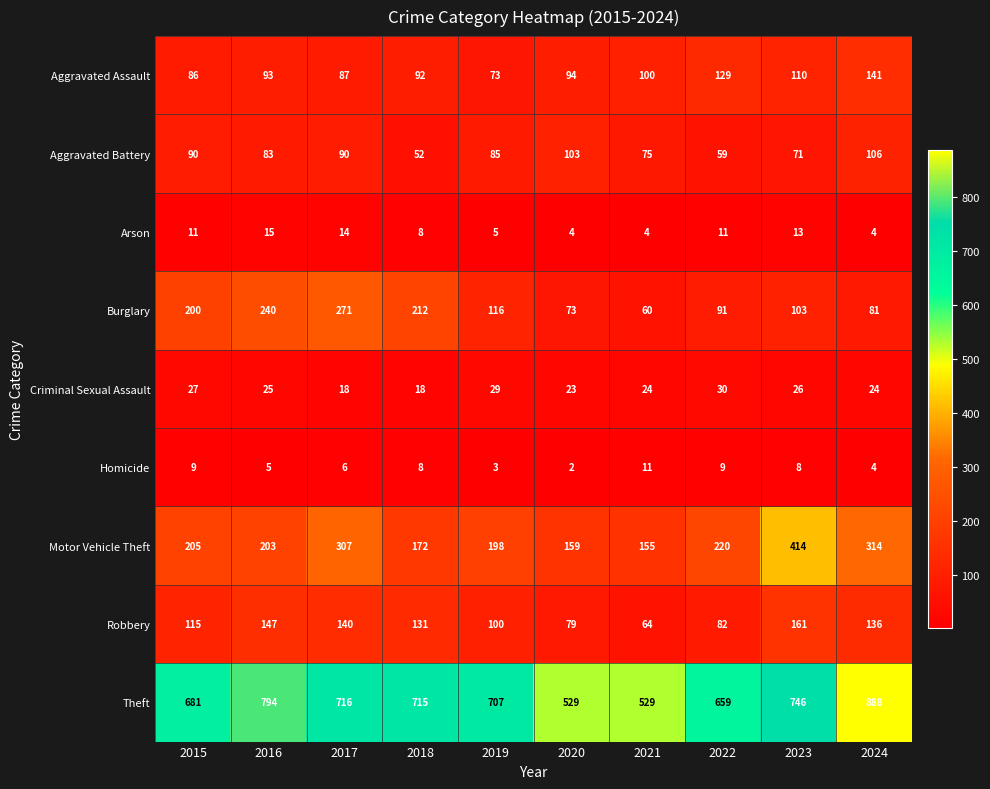

What is the difference between the second highest and second lowest values in the Criminal Sexual Assault series?

11